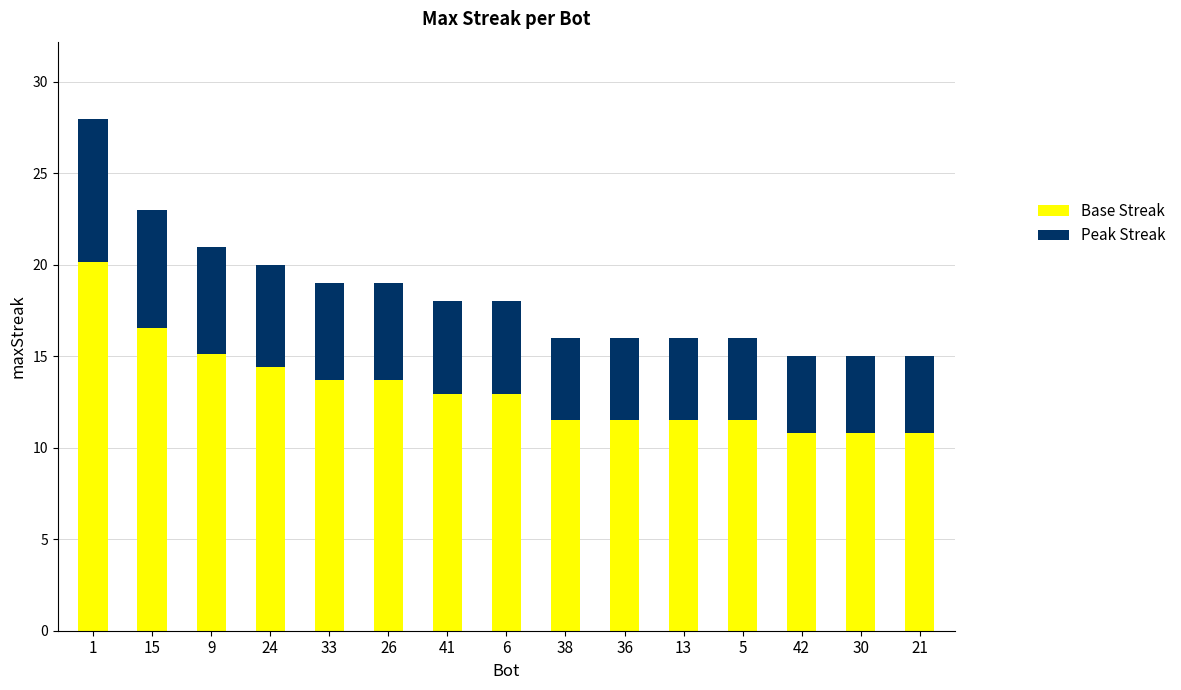

What is the total value across all series at 5?

16.0